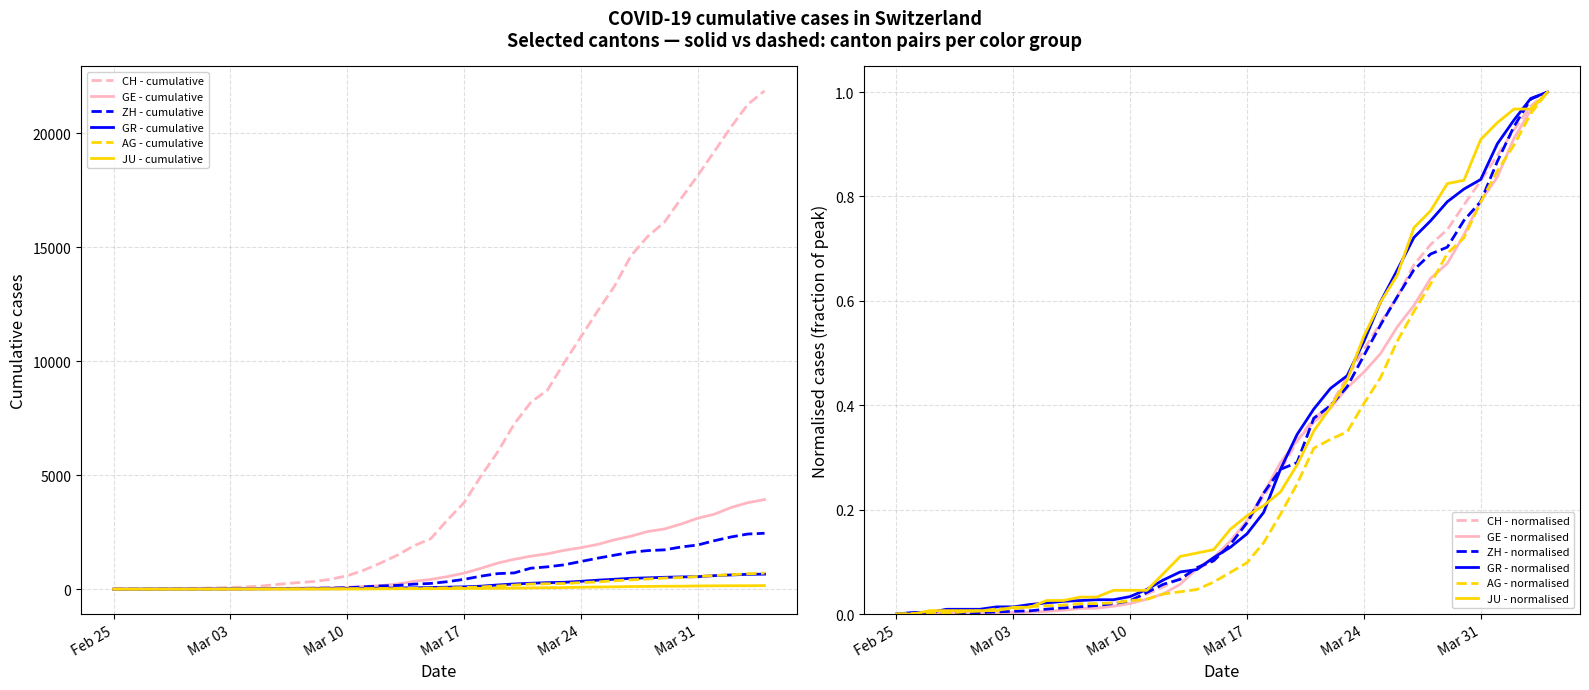

The value of JU - normalised at Mar 31 is 0.5. True or false?

False